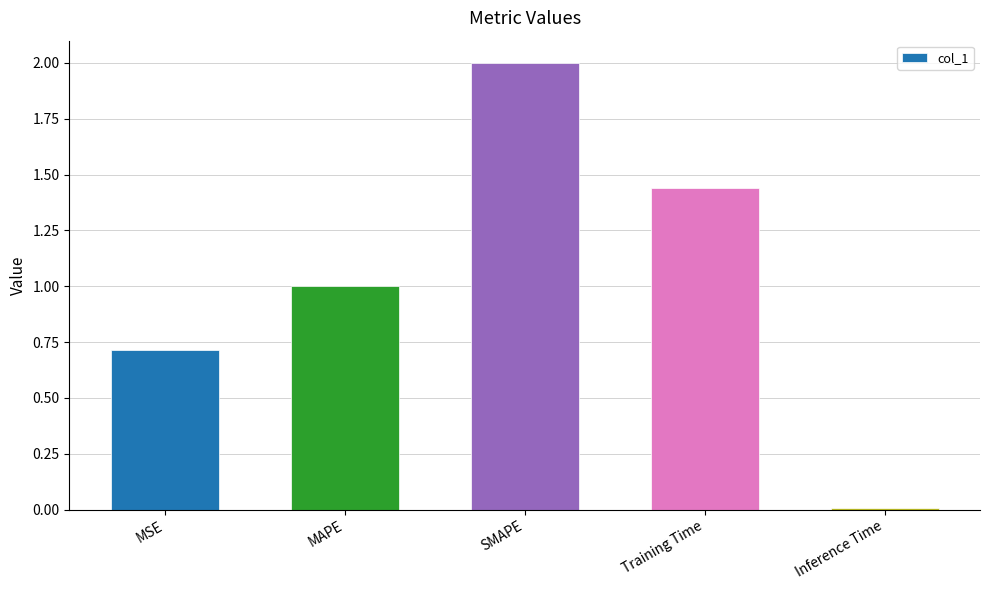

What is the label of the 3rd bar from the right?

SMAPE